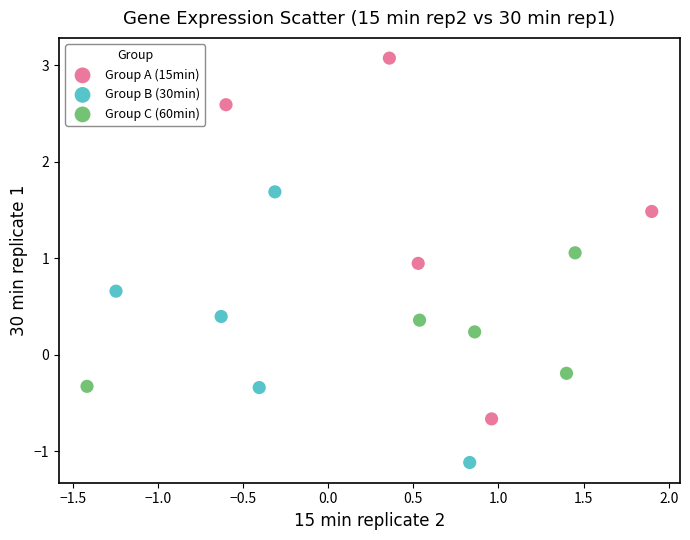

Which series has the largest Y range (max minus min)?

Group A (15min)